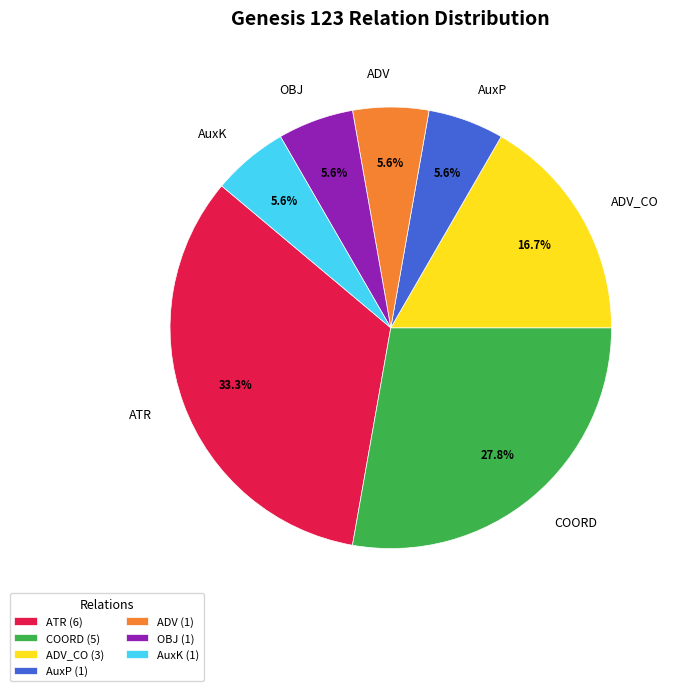

What percentage is NOT represented by AuxK?

94.4%